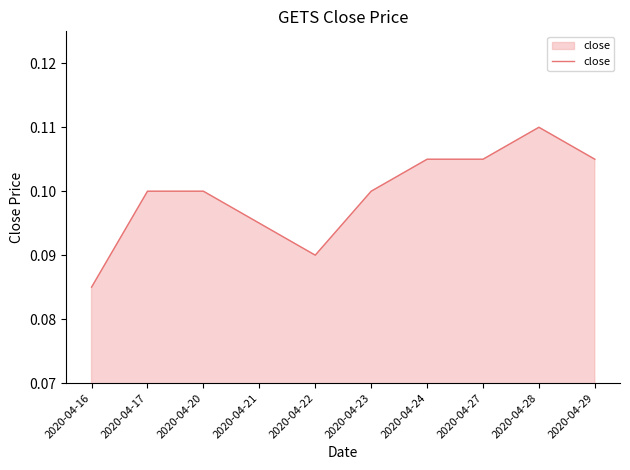

Between 2020-04-24 and 2020-04-17, which is larger?

2020-04-24